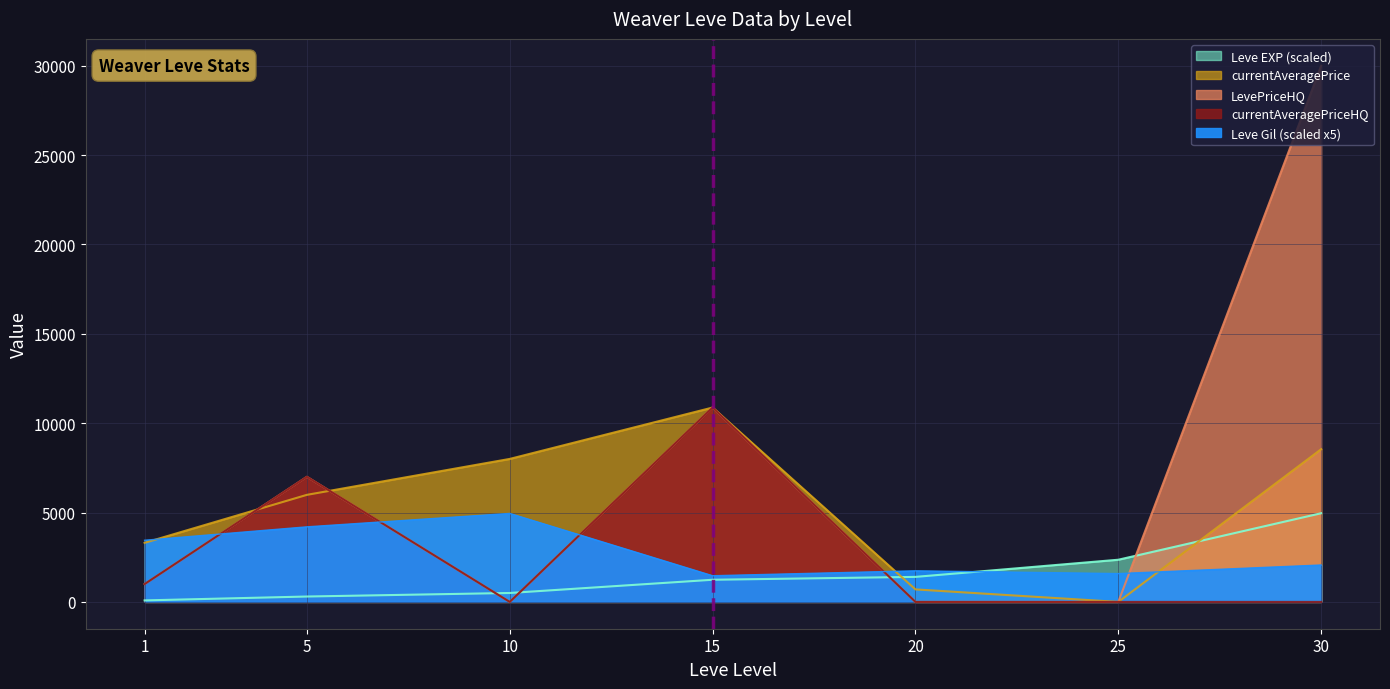

True or false: currentAveragePrice has more than 0 points higher than both neighbors.

True